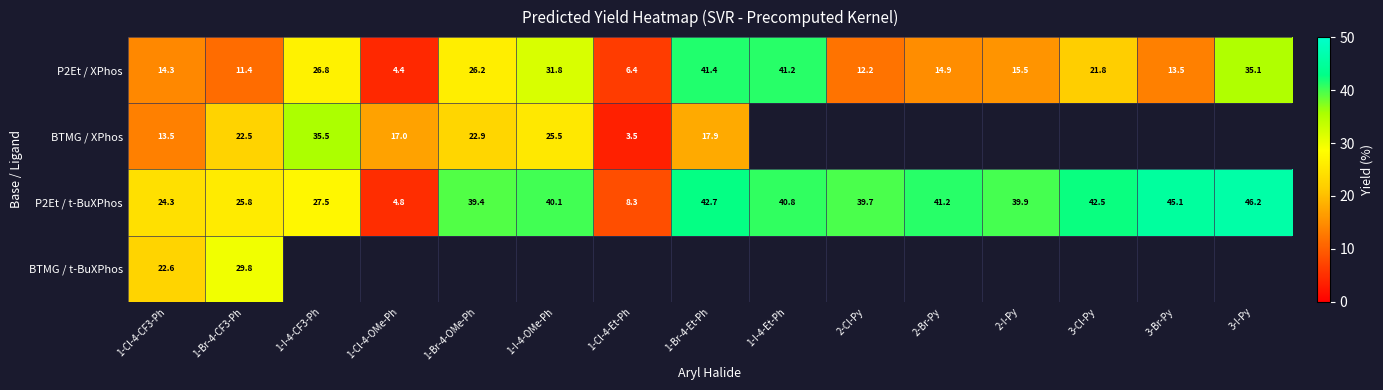

At how many categories does at least one series exceed 16?

14